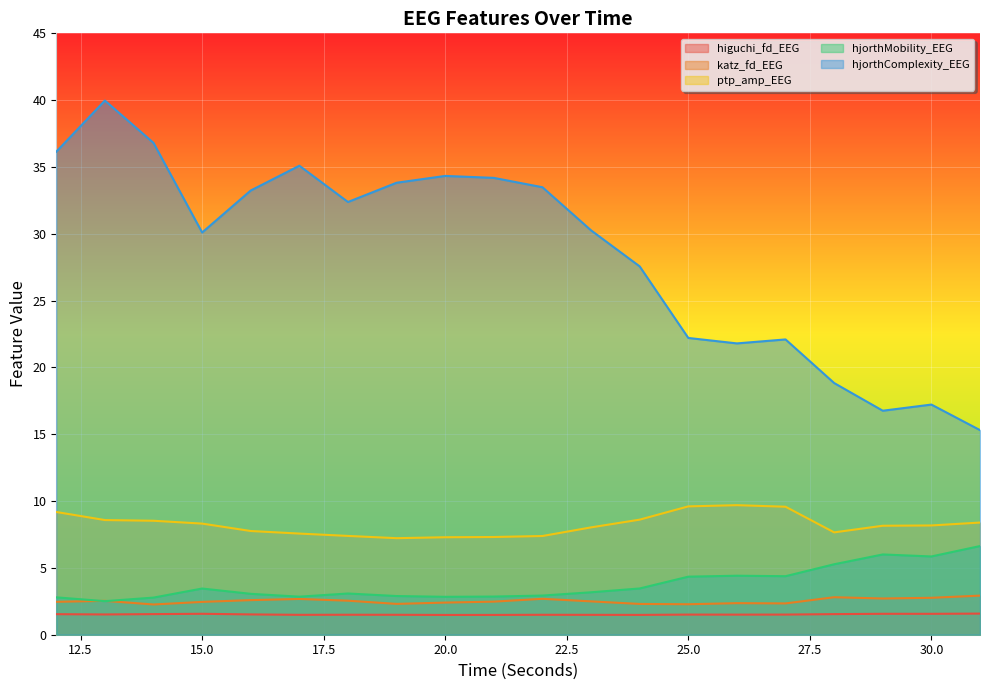

Which category has the lowest value across all series?

20